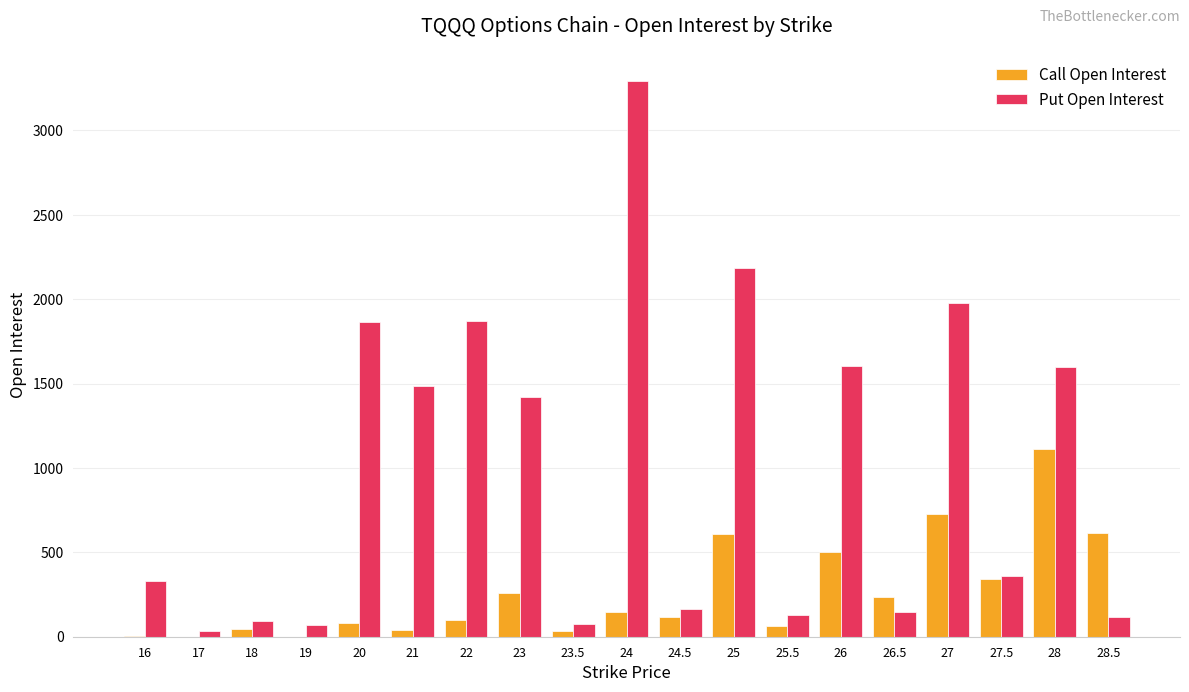

The value of Put Open Interest at 16 is 130. True or false?

False